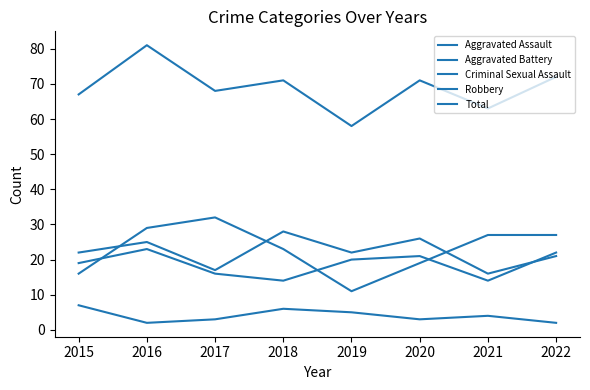

Which series has the largest total across all categories?

Total